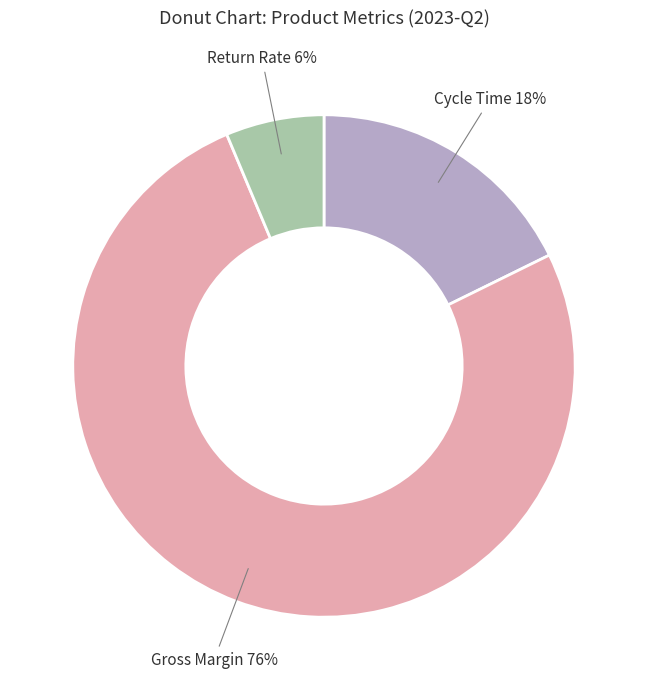

Rank the categories by value from highest to lowest.

Gross Margin, Cycle Time, Return Rate